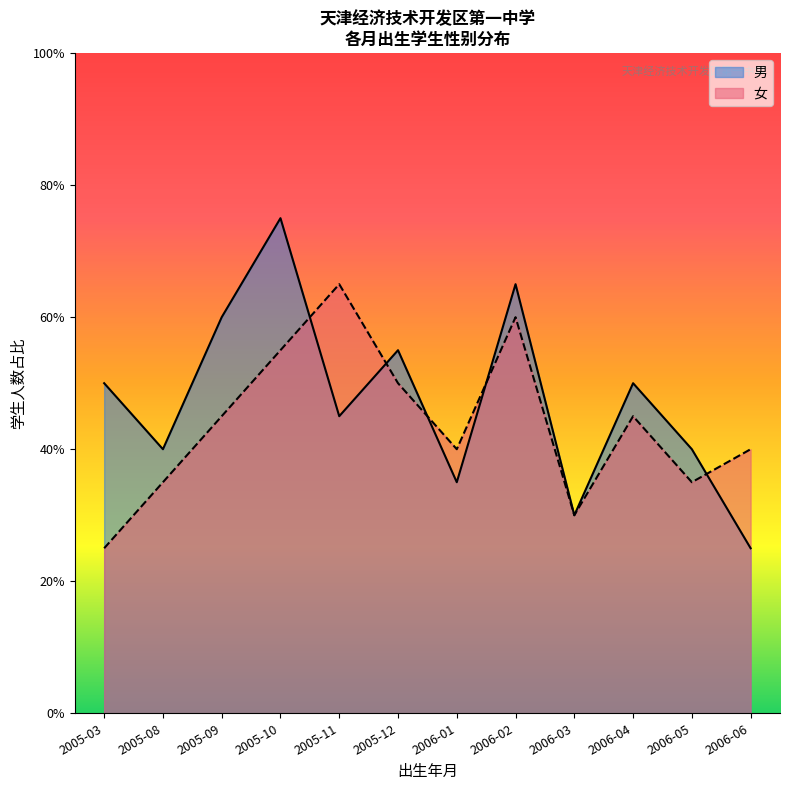

How many data points does each series have?

12